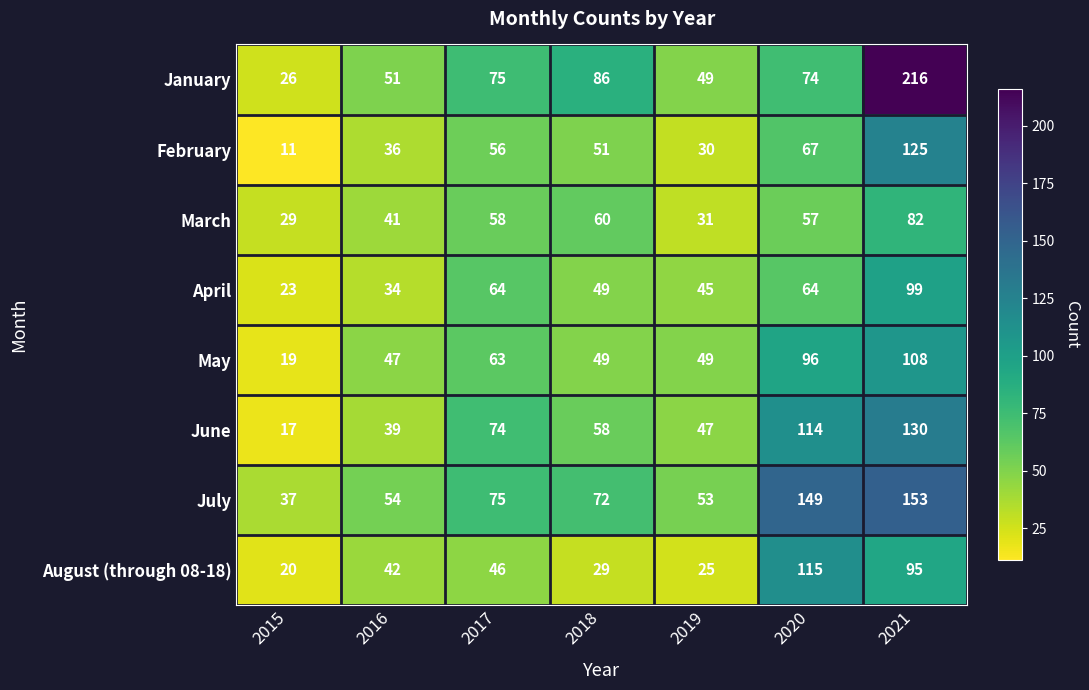

What is the difference between the July values at 2015 and 2017?

38